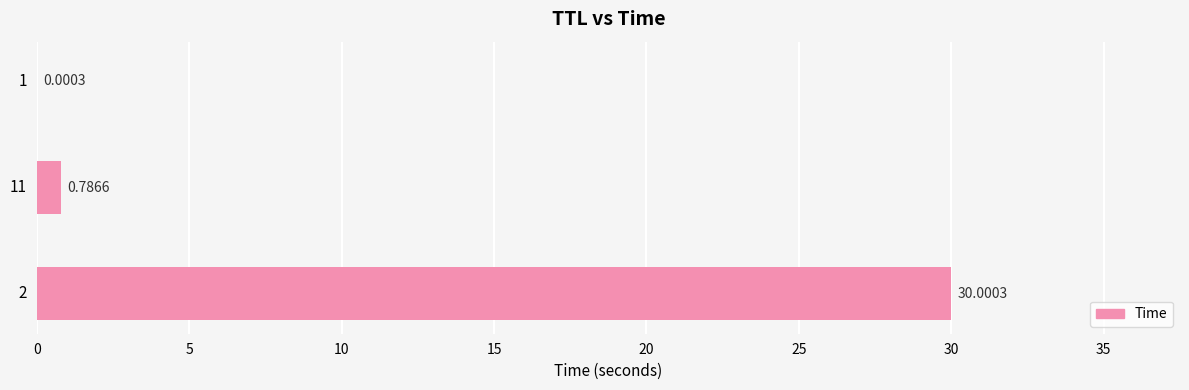

What is the sum of all values?

30.8